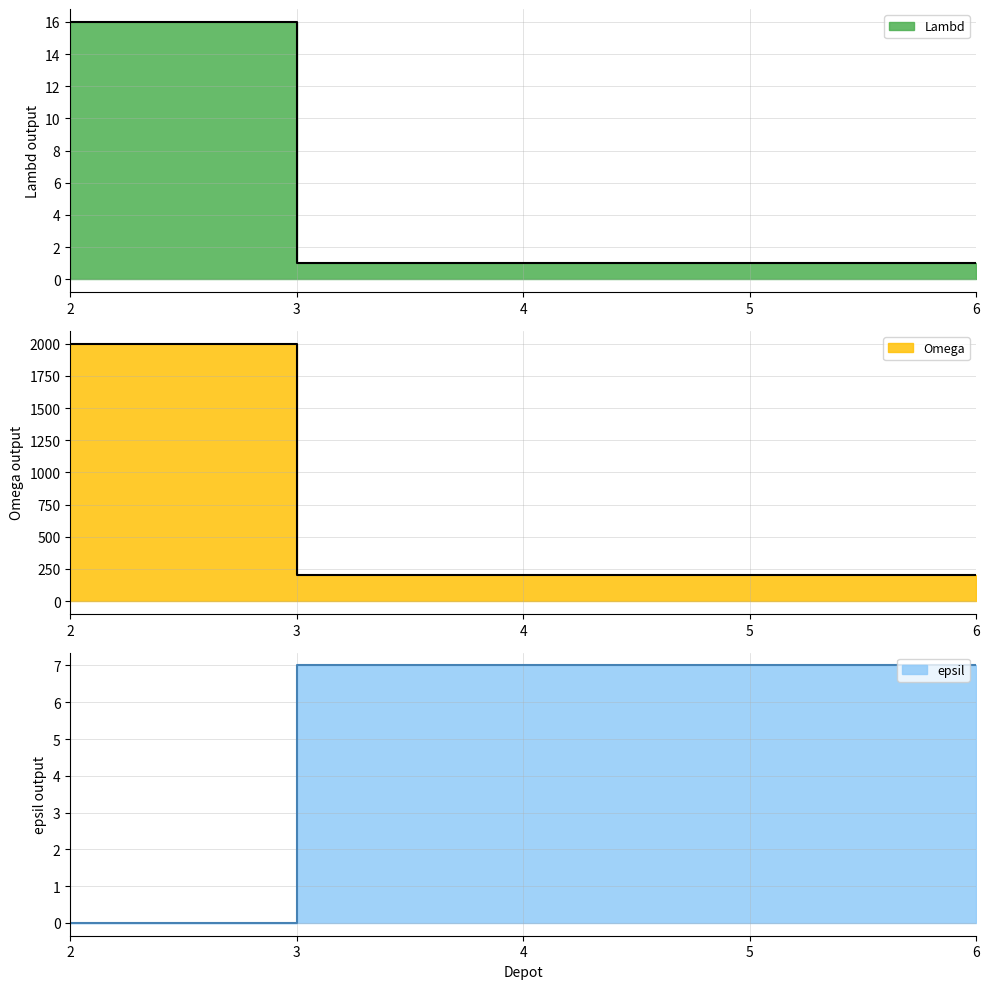

What is the approximate value of Lambd at 2, to the nearest 10?

20